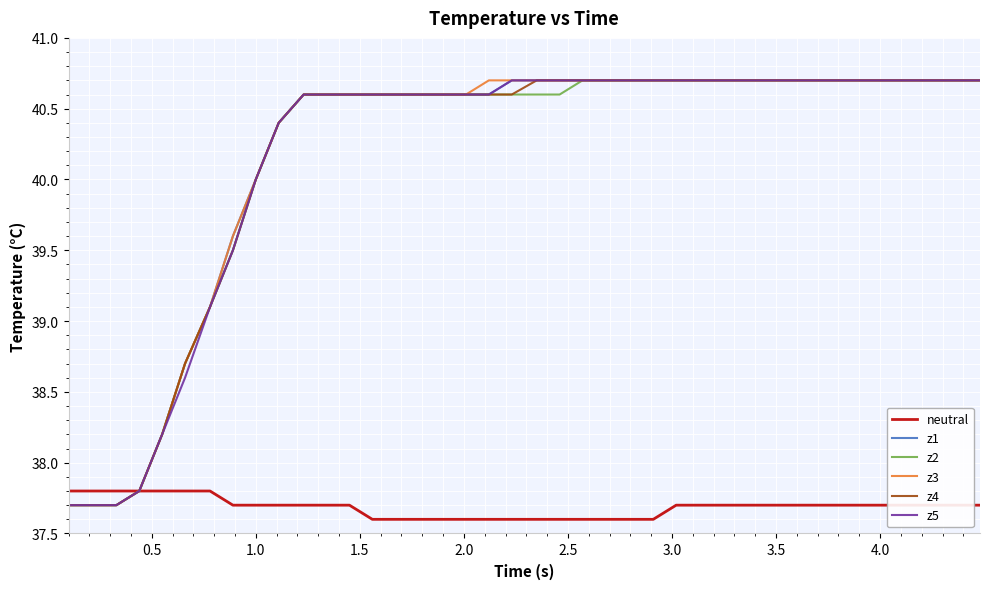

What is the smallest value displayed?

37.6